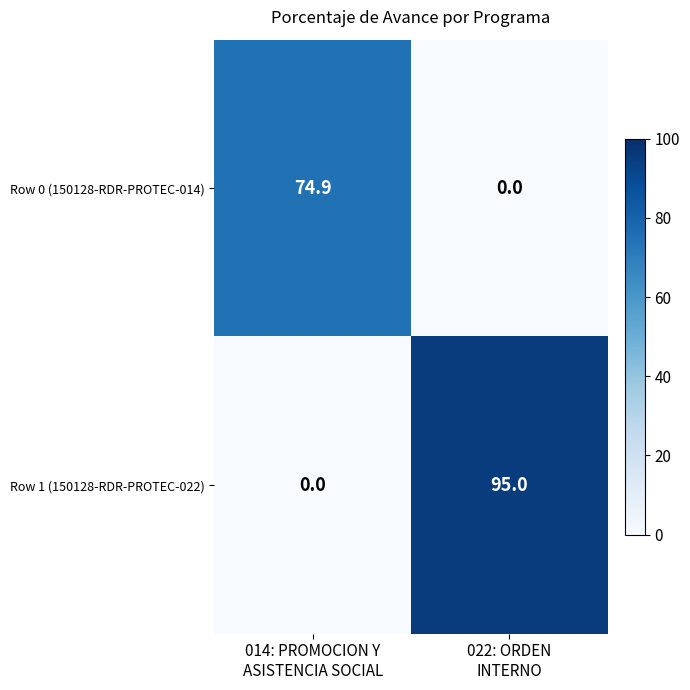

Which series has the largest range (max minus min)?

Row 1 (150128-RDR-PROTEC-022)